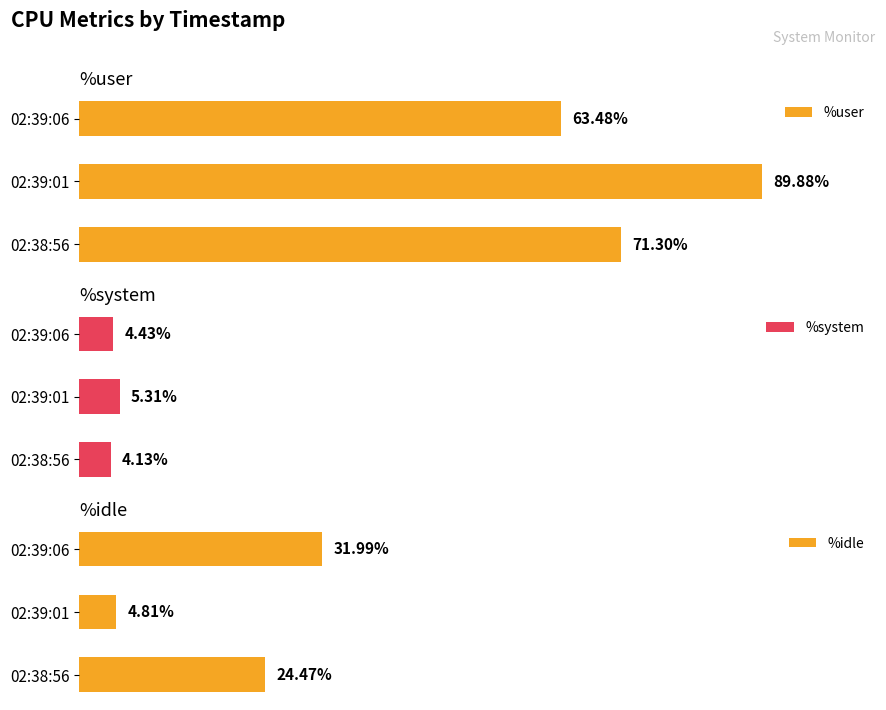

Rank the series by their average value, from highest to lowest.

%user, %idle, %system